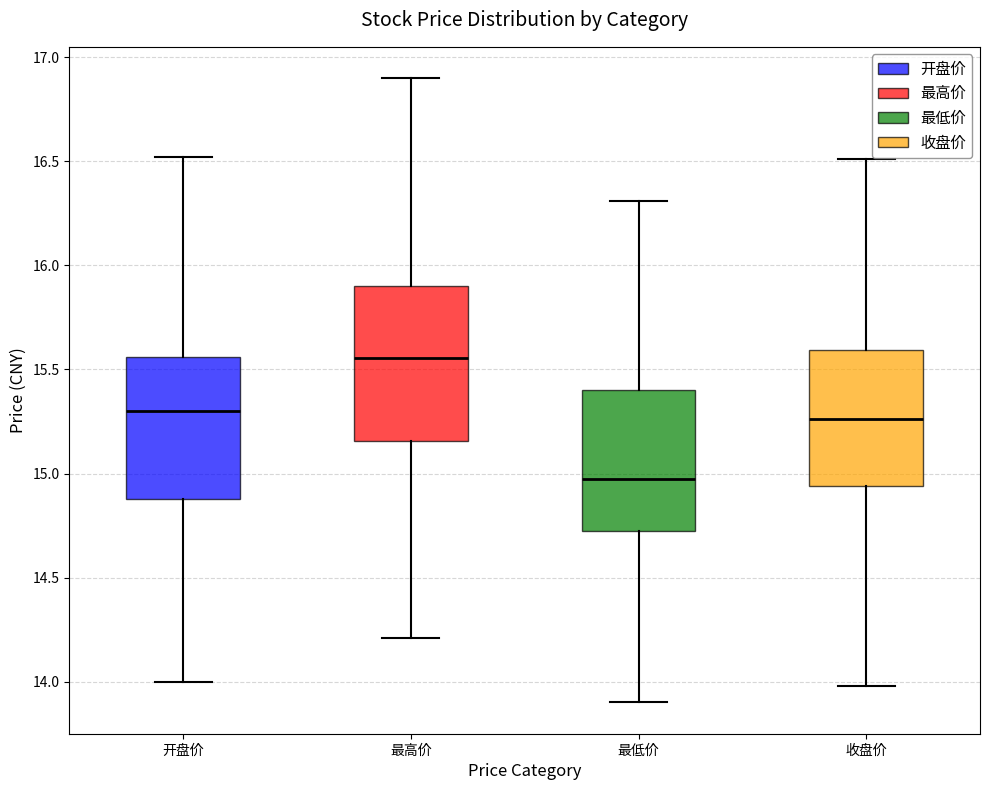

Which box's median line is the lowest?

最低价